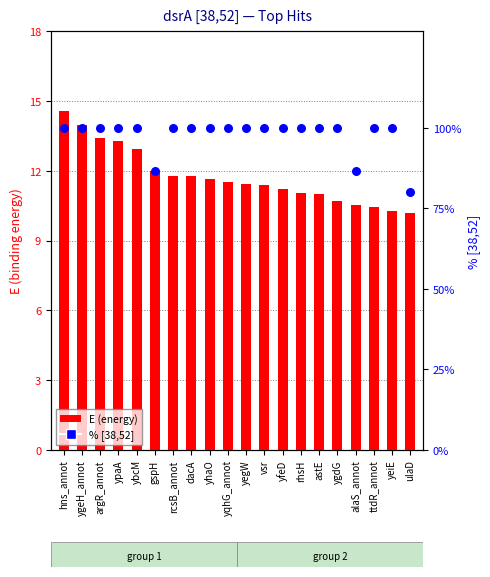

Which series has the widest spread of Y values?

% [38,52]